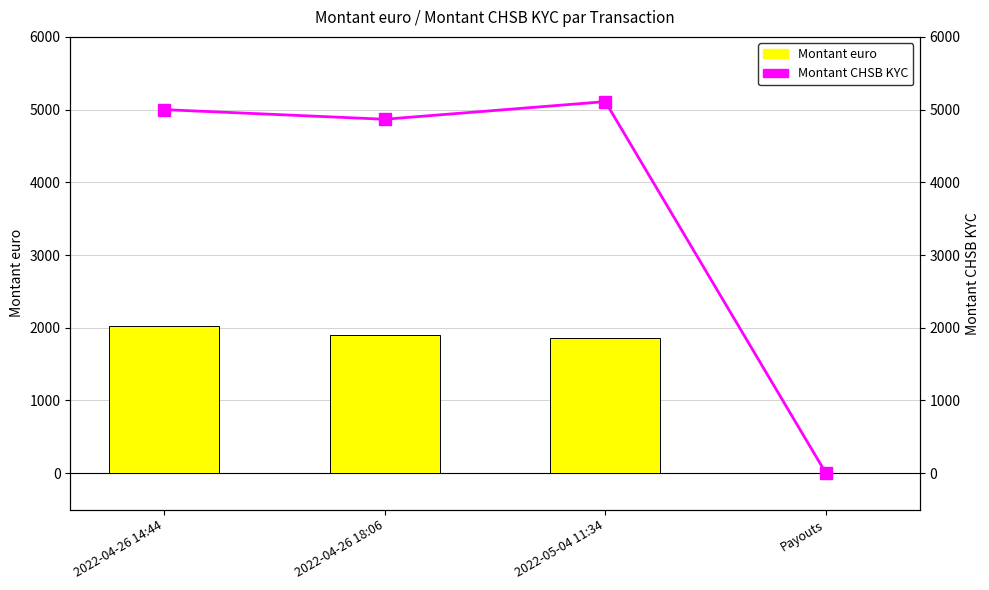

Does the chart contain stacked bars?

No